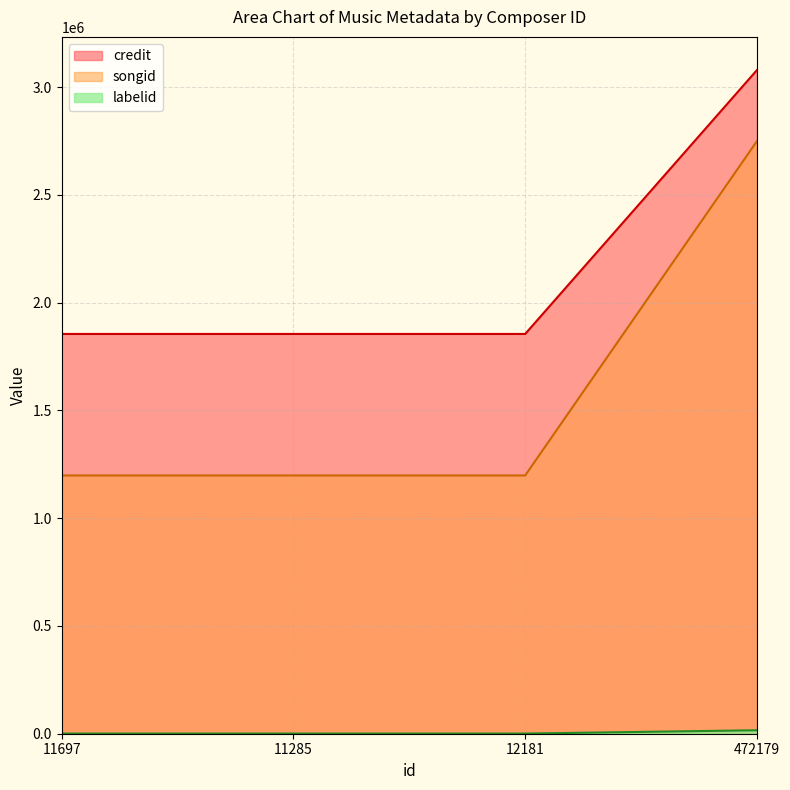

True or false: labelid and credit intersect in this chart.

False